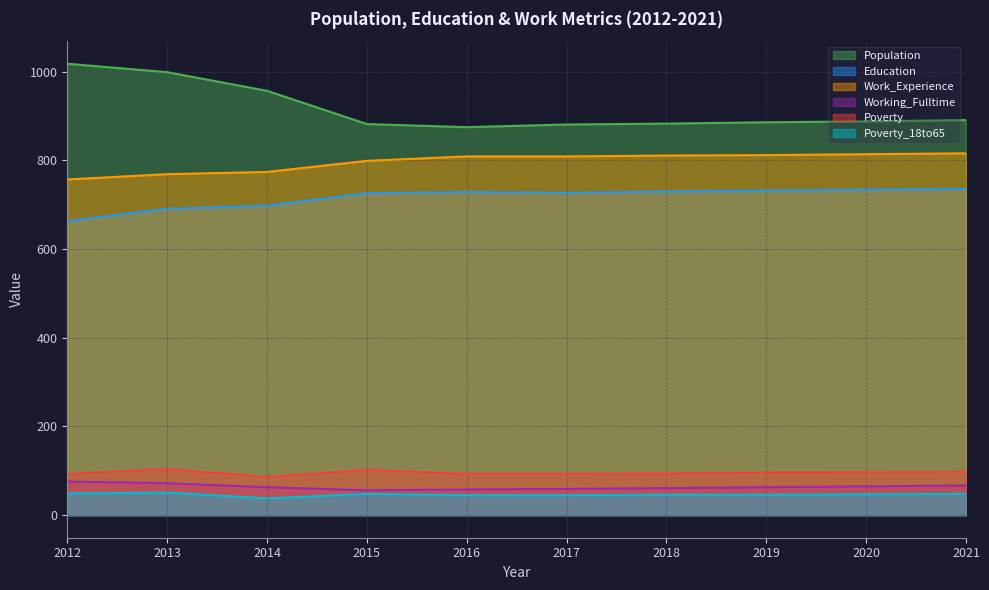

At which label is Poverty_18to65 closest to 44?

2016